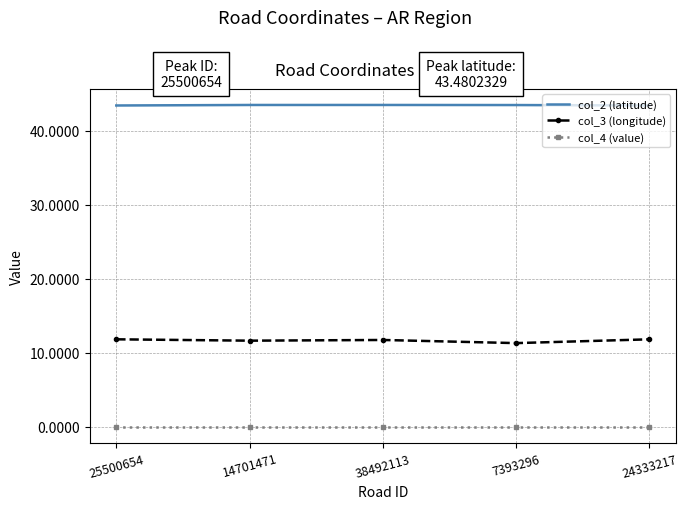

What is the highest value of the col_3 (longitude) series?

11.8